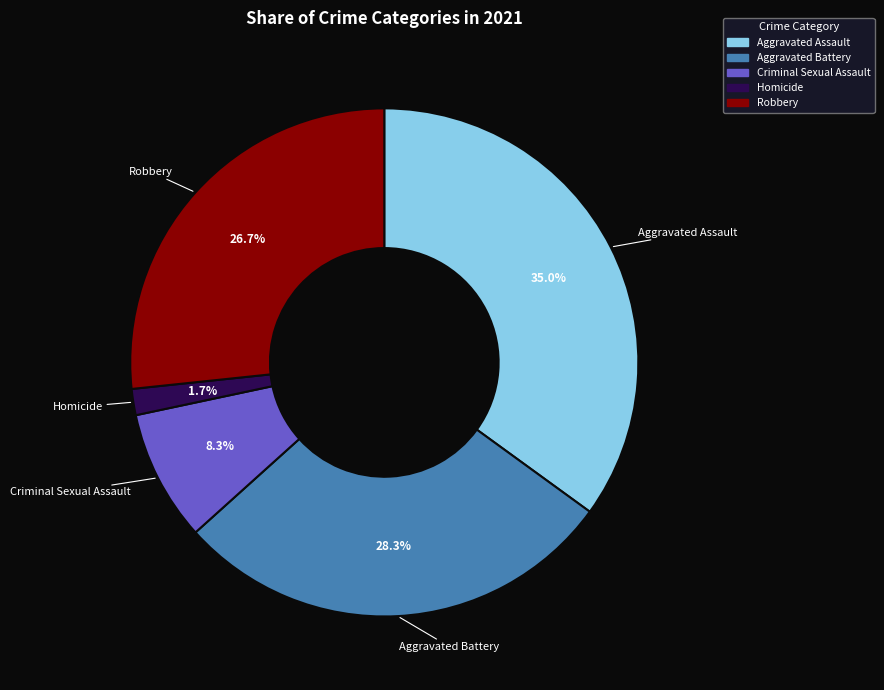

To the nearest percent, what is the combined percentage of Robbery and Aggravated Assault?

62%